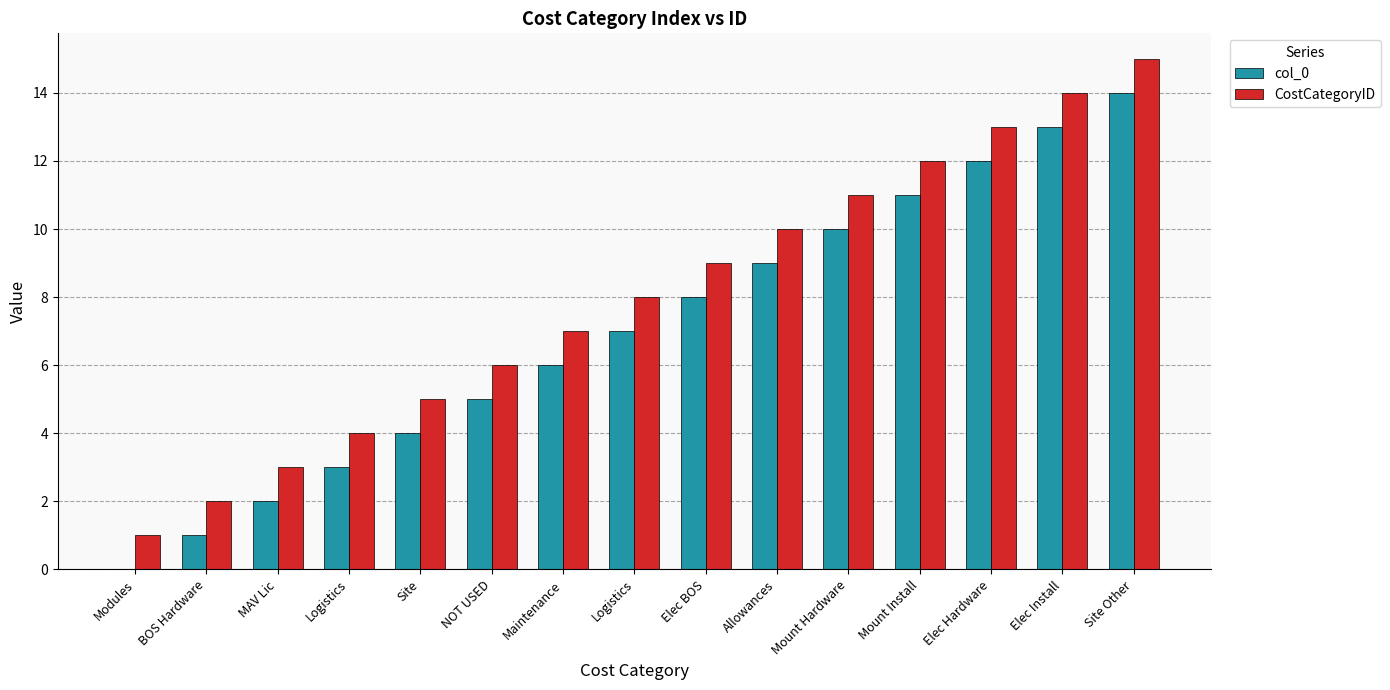

How many groups of bars are there?

15